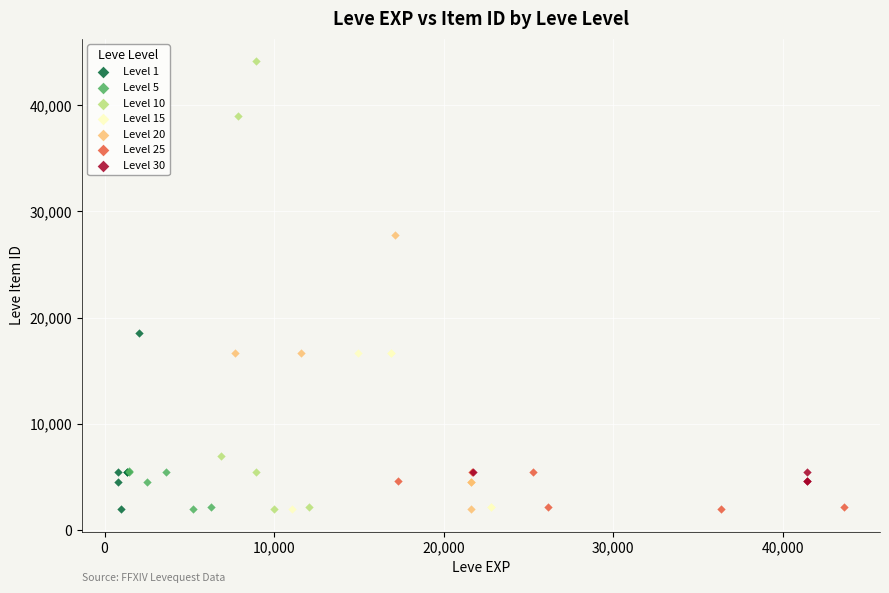

Which series has the largest Y range (max minus min)?

Level 10